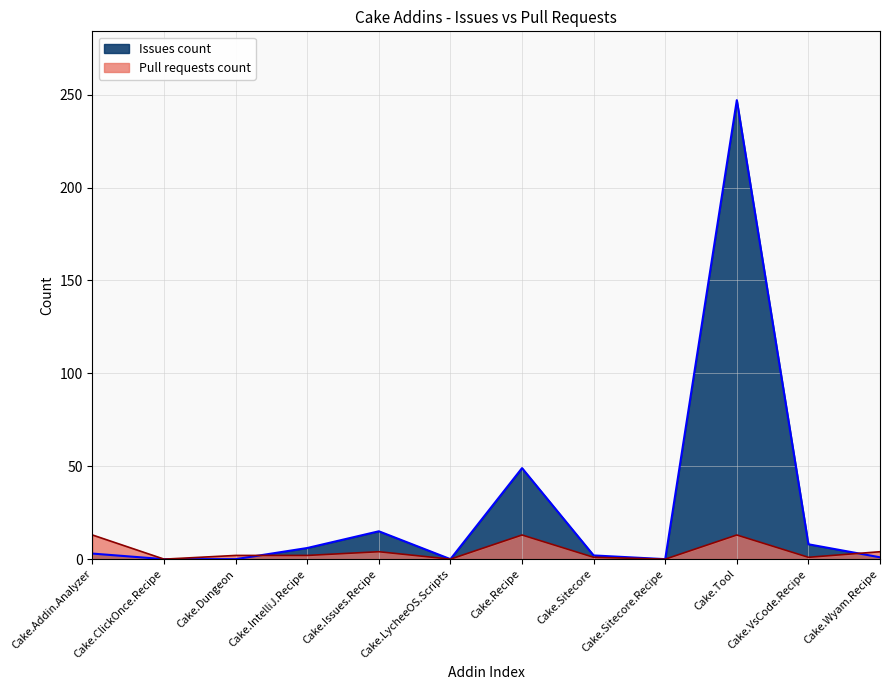

Reading right to left, transcribe all the data shown in this chart.

Issues count: 1	8	247	0	2	49	0	15	6	0	0	3
Pull requests count: 4	1	13	0	1	13	0	4	2	2	0	13